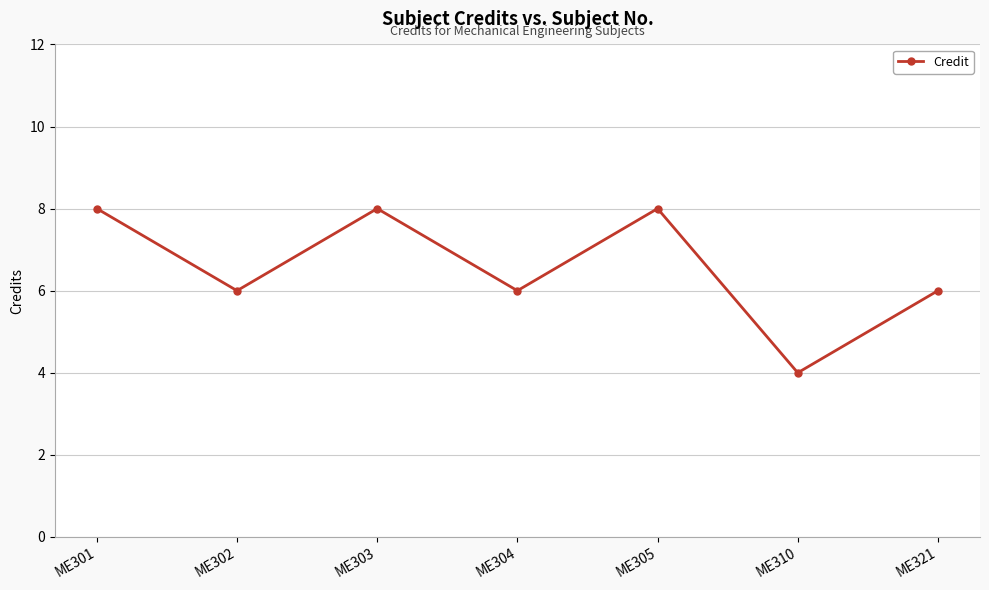

At which category does the data reach its first local valley?

ME302